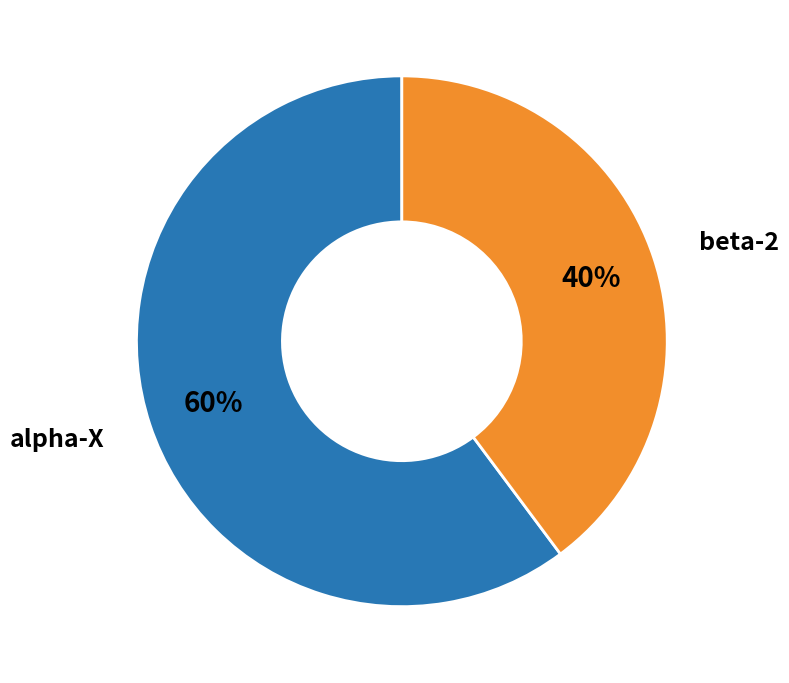

Count the number of slices in the pie.

2